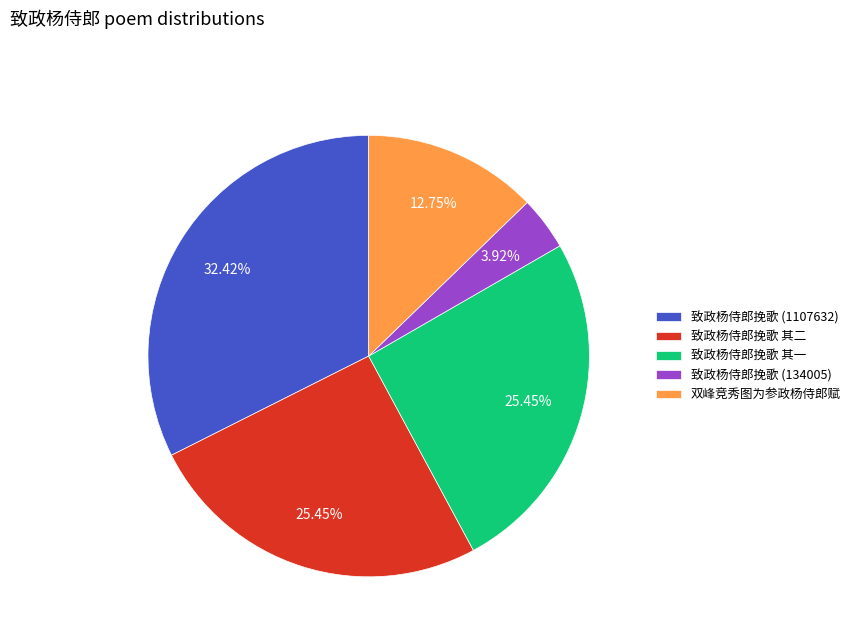

Which category has the smallest portion of the pie?

致政杨侍郎挽歌 (134005)